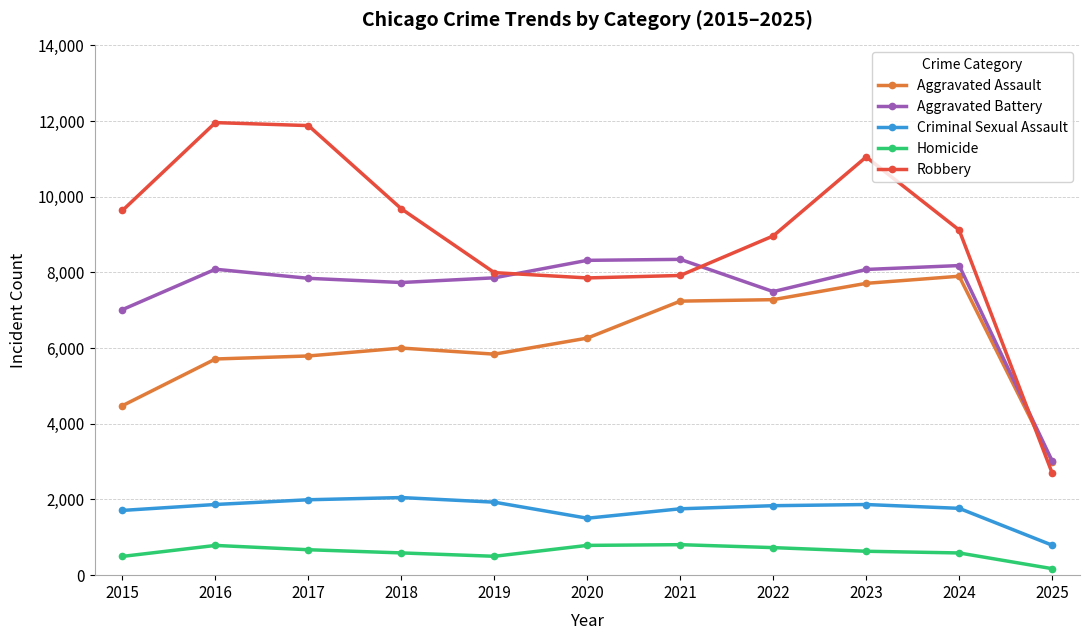

At 2020, list the series in order from largest to smallest.

Aggravated Battery, Robbery, Aggravated Assault, Criminal Sexual Assault, Homicide